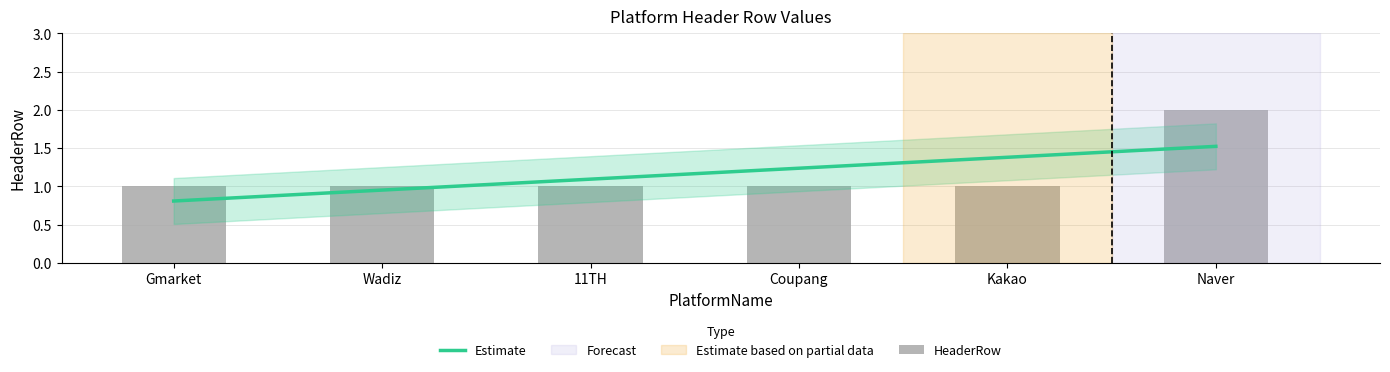

Which category has the lowest value across all series?

Gmarket